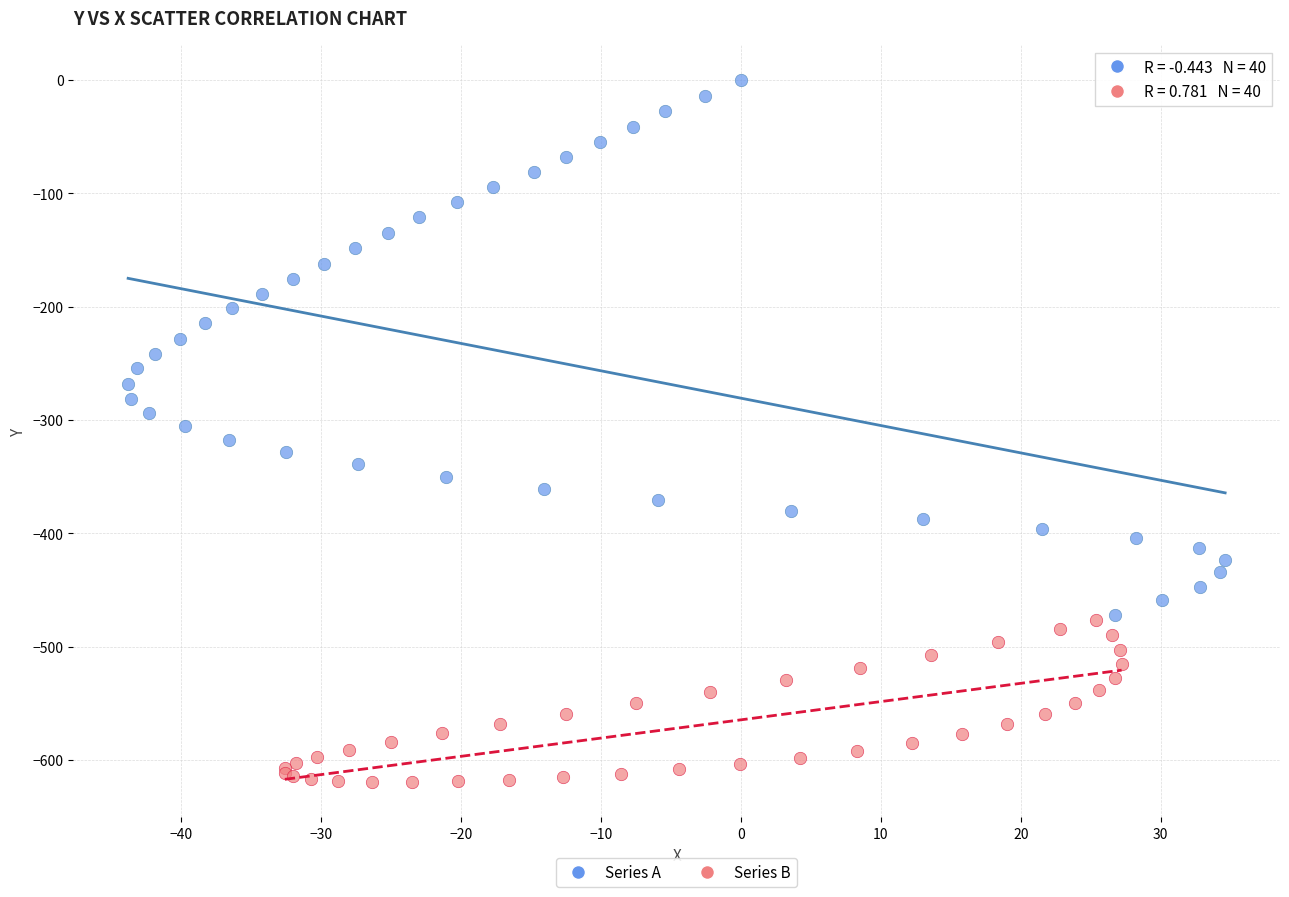

What are all the series names shown in the legend?

Series A, Series B